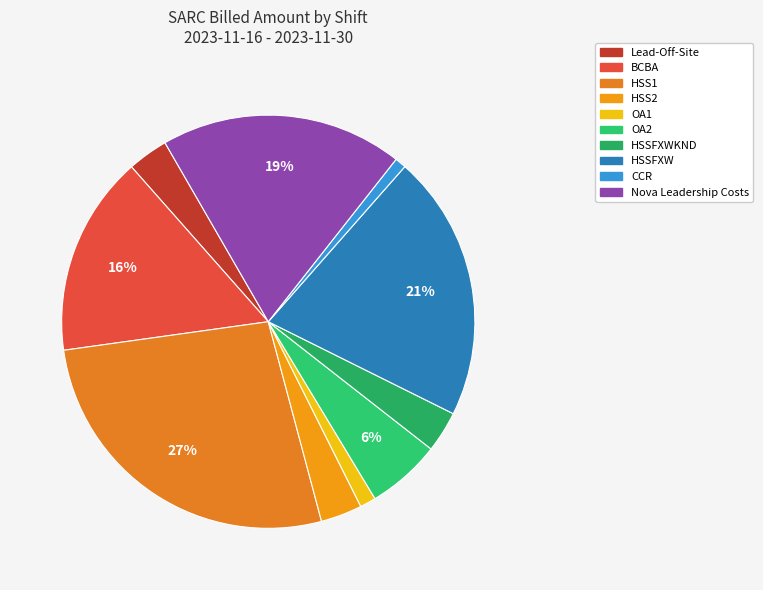

Count the number of slices in the pie.

10